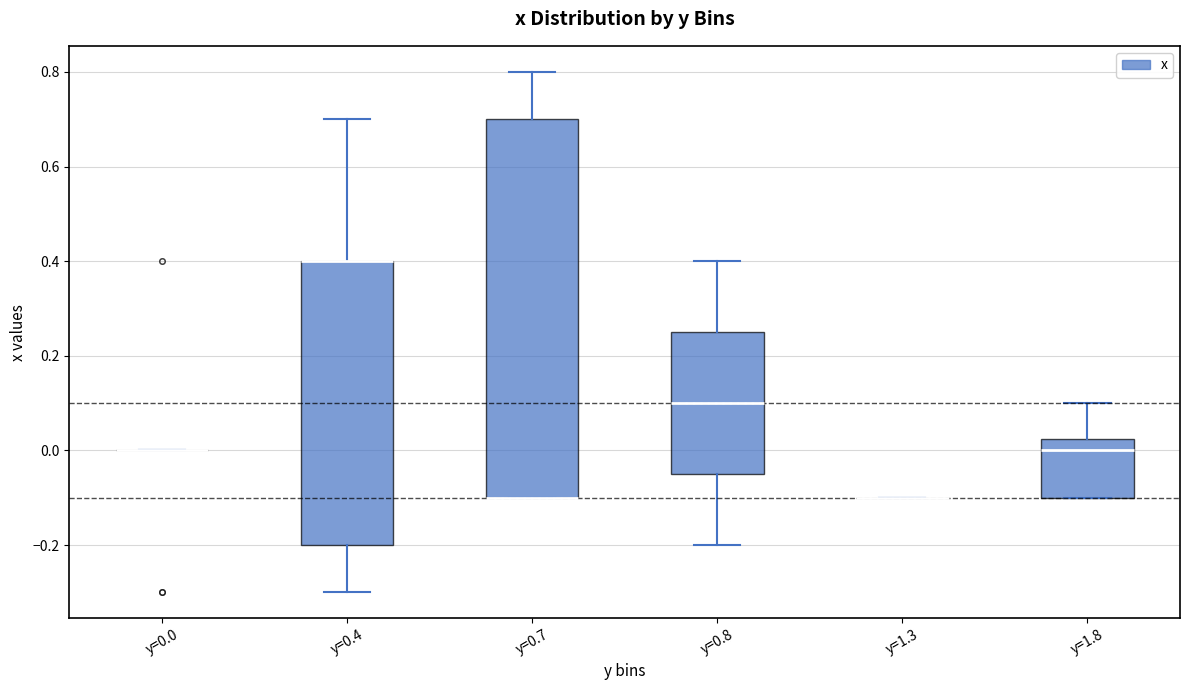

Reading left to right, transcribe this box plot: for each box, give where its median line is, the range the box spans, and where its two whiskers end, as read against the y-axis. The values are not printed on the chart, so give them approximately, as read against the axis.

y=0.0: box collapsed to a line at 0.00, whiskers 0.00 to 0.00
y=0.4: median 0.40 (drawn on the box's upper edge), box -0.20 to 0.40, whiskers -0.30 to 0.70
y=0.7: median -0.10 (drawn on the box's lower edge), box -0.10 to 0.70, whiskers -0.10 to 0.80
y=0.8: median 0.10, box -0.04 to 0.26, whiskers -0.20 to 0.40
y=1.3: box collapsed to a line at -0.10, whiskers -0.10 to -0.10
y=1.8: median 0.00, box -0.10 to 0.02, whiskers -0.10 to 0.10